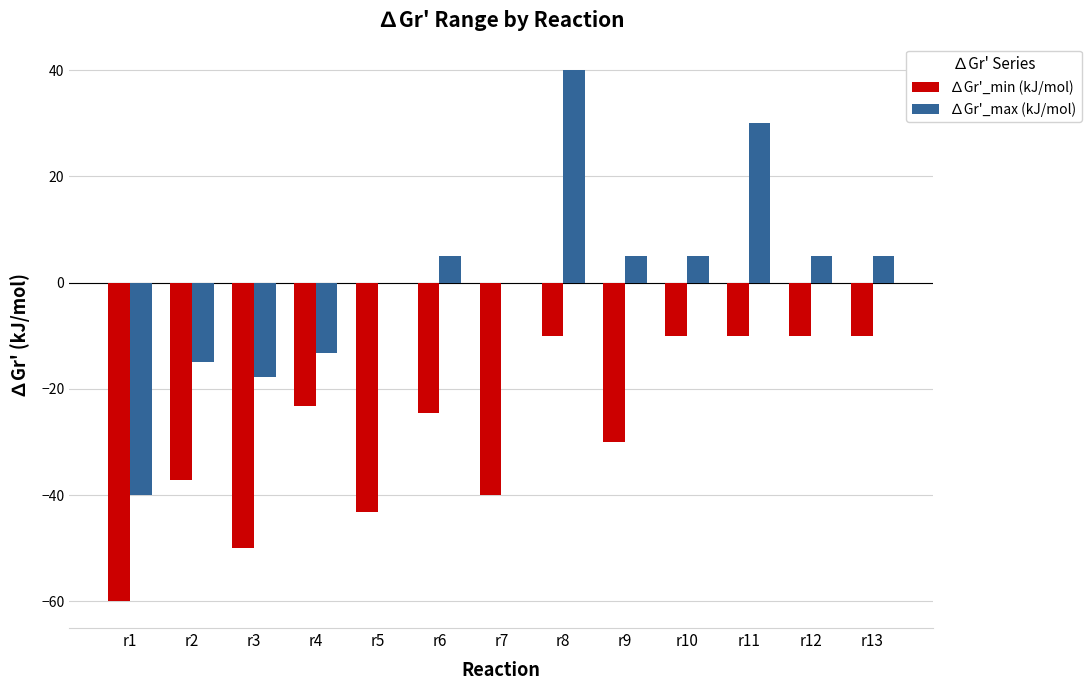

What is the greatest value displayed?

40.0